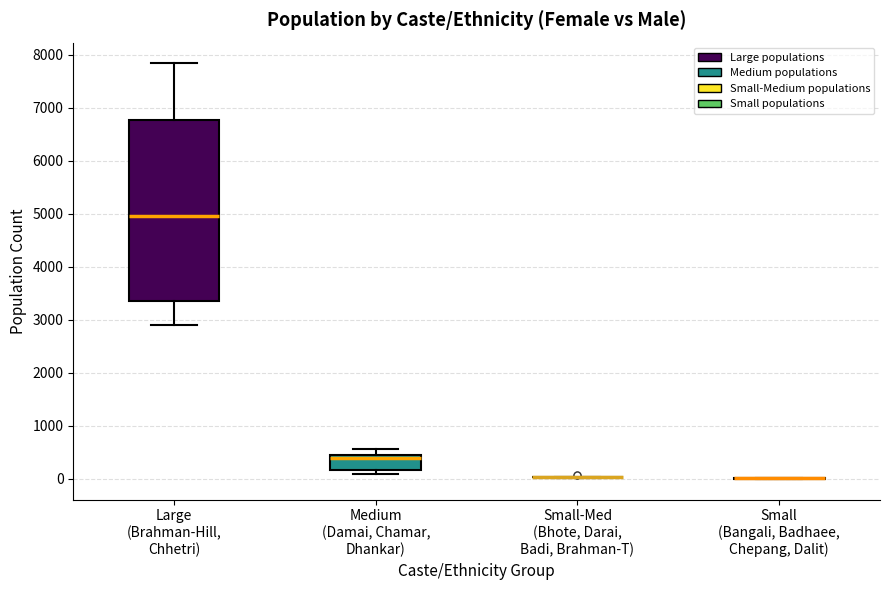

Comparing the boxes themselves (not the whiskers), which one is the tallest?

Large (Brahman-Hill, Chhetri)